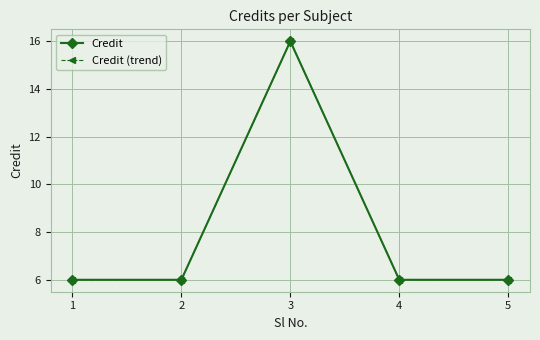

Does the chart have visible grid lines?

Yes